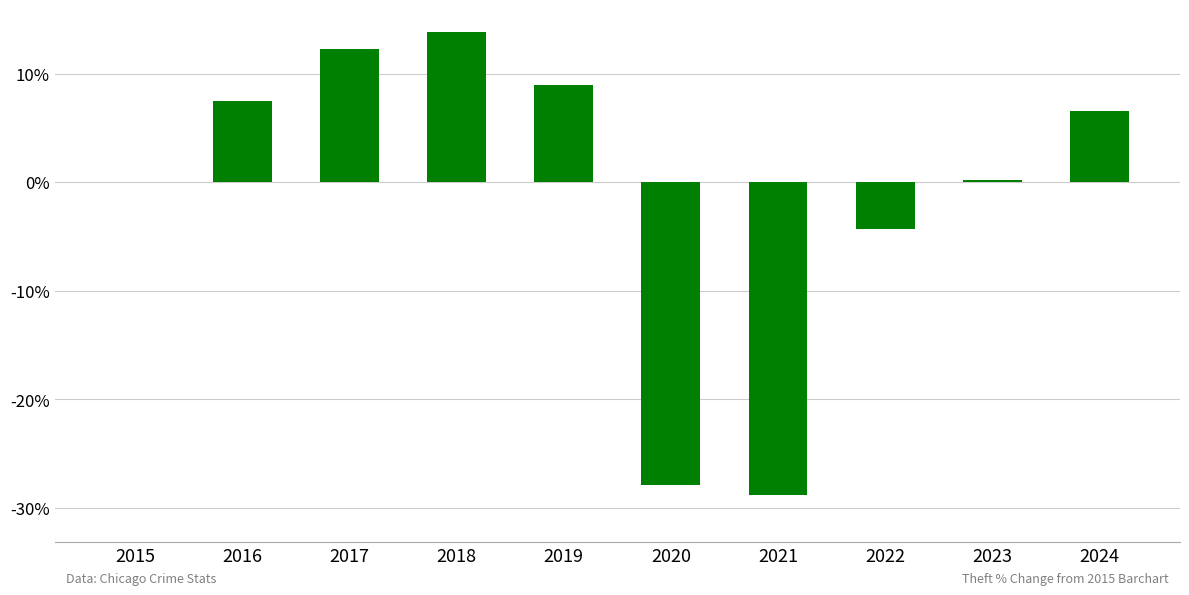

How many values exceed 6?

5